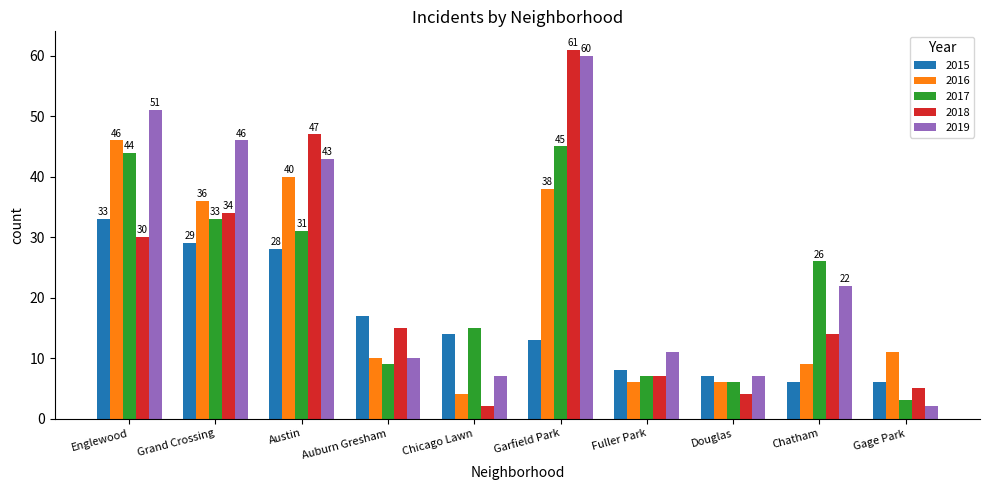

The value of 2019 at Chatham is 22. True or false?

True